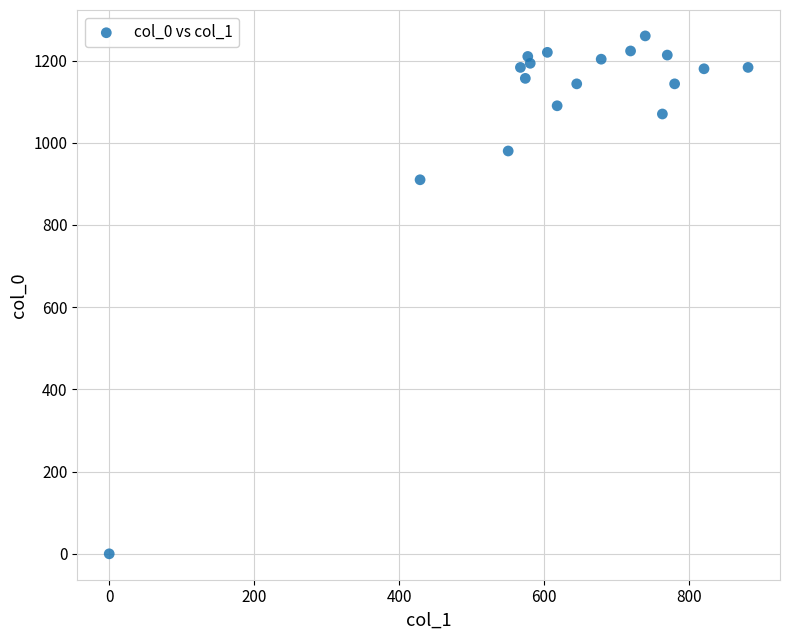

What Y value in the scatter plot is closest to 630?

910.0